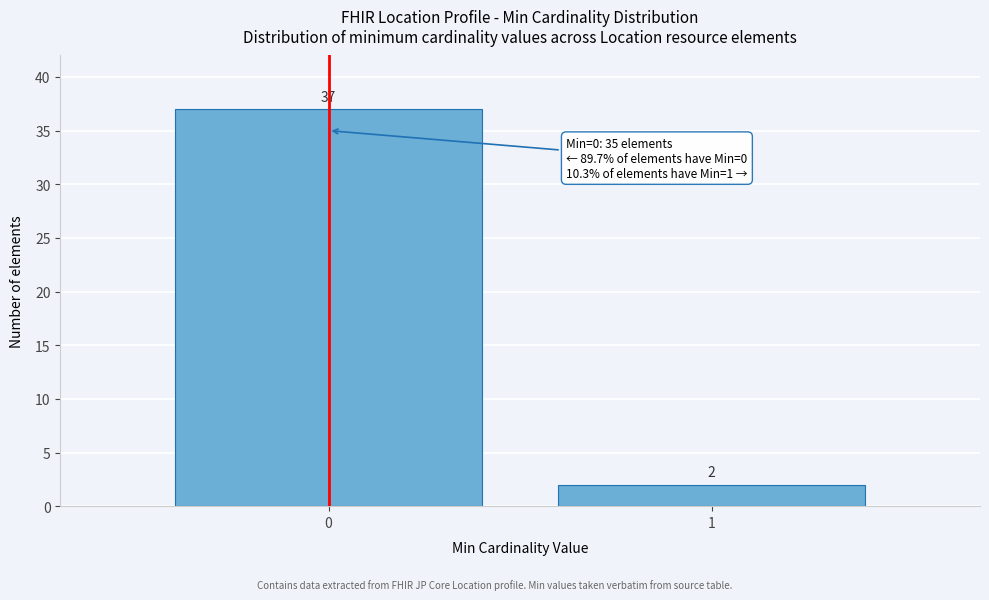

Reading left to right, transcribe all the data shown in this chart.

0=37	1=2